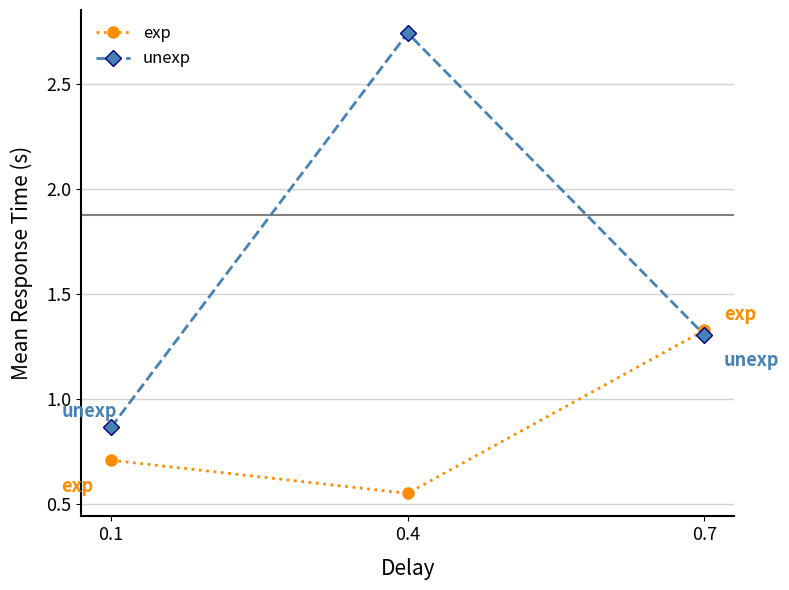

Which series has the largest total across all categories?

unexp